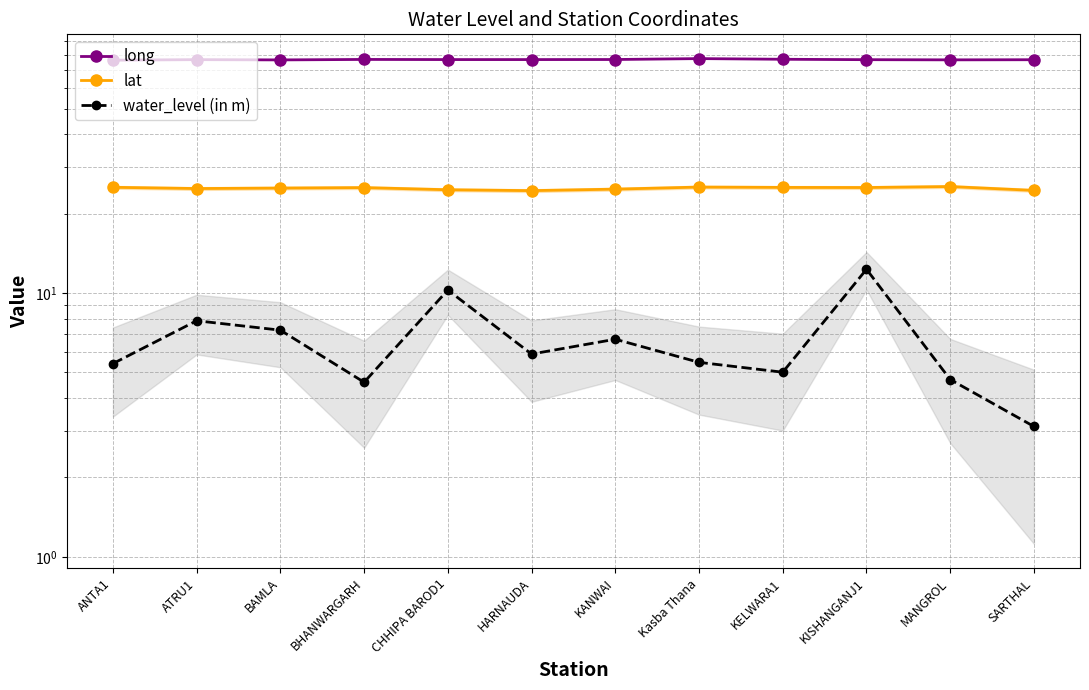

The water_level (in m) series shows 1.4 at SARTHAL. True or false?

False